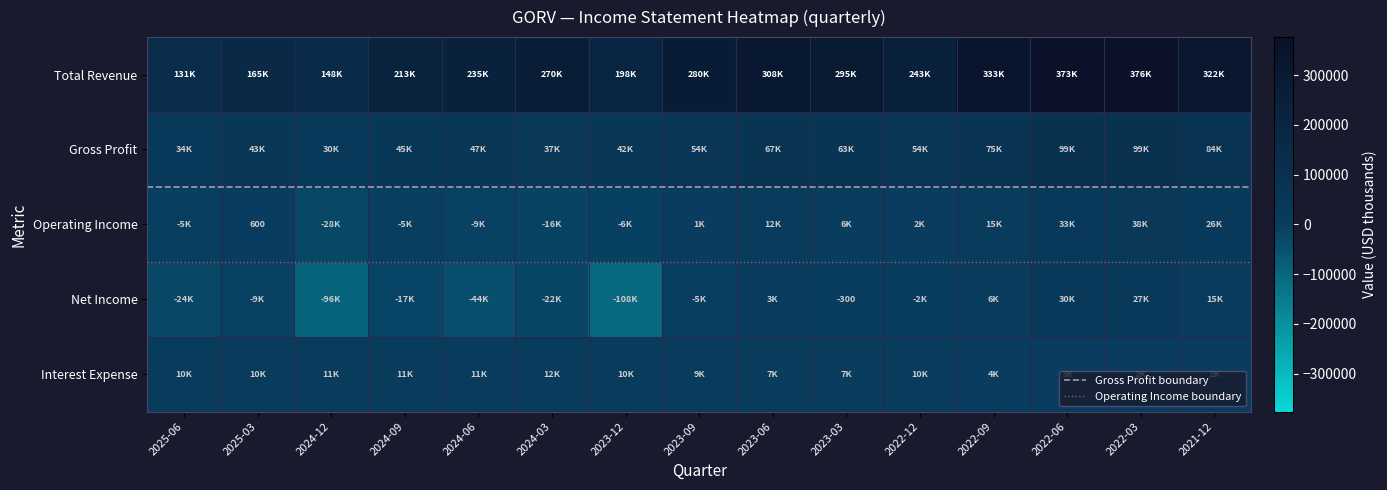

Reading left to right, extract all data points from this chart.

Total Revenue: 2025-06=131300	2025-03=165800	2024-12=148800	2024-09=213500	2024-06=235600	2024-03=270100	2023-12=198000	2023-09=280700	2023-06=308400	2023-03=295700	2022-12=243500	2022-09=333800	2022-06=373600	2022-03=376200	2021-12=322500
Gross Profit: 2025-06=34200	2025-03=43800	2024-12=30400	2024-09=45300	2024-06=47400	2024-03=37800	2023-12=42700	2023-09=54400	2023-06=67700	2023-03=63900	2022-12=54400	2022-09=75900	2022-06=99300	2022-03=99200	2021-12=84100
Operating Income: 2025-06=-5000	2025-03=600	2024-12=-28100	2024-09=-5700	2024-06=-9600	2024-03=-16600	2023-12=-6100	2023-09=1600	2023-06=12800	2023-03=6500	2022-12=2300	2022-09=15900	2022-06=33000	2022-03=38700	2021-12=26200
Net Income: 2025-06=-24600	2025-03=-9500	2024-12=-96100	2024-09=-17700	2024-06=-44200	2024-03=-22000	2023-12=-108000	2023-09=-5600	2023-06=3600	2023-03=-300	2022-12=-2600	2022-09=6500	2022-06=30600	2022-03=27100	2021-12=15700
Interest Expense: 2025-06=10700	2025-03=10800	2024-12=11200	2024-09=11900	2024-06=11500	2024-03=12200	2023-12=10800	2023-09=9000	2023-06=7900	2023-03=7200	2022-12=10400	2022-09=4600	2022-06=3400	2022-03=2900	2021-12=2800